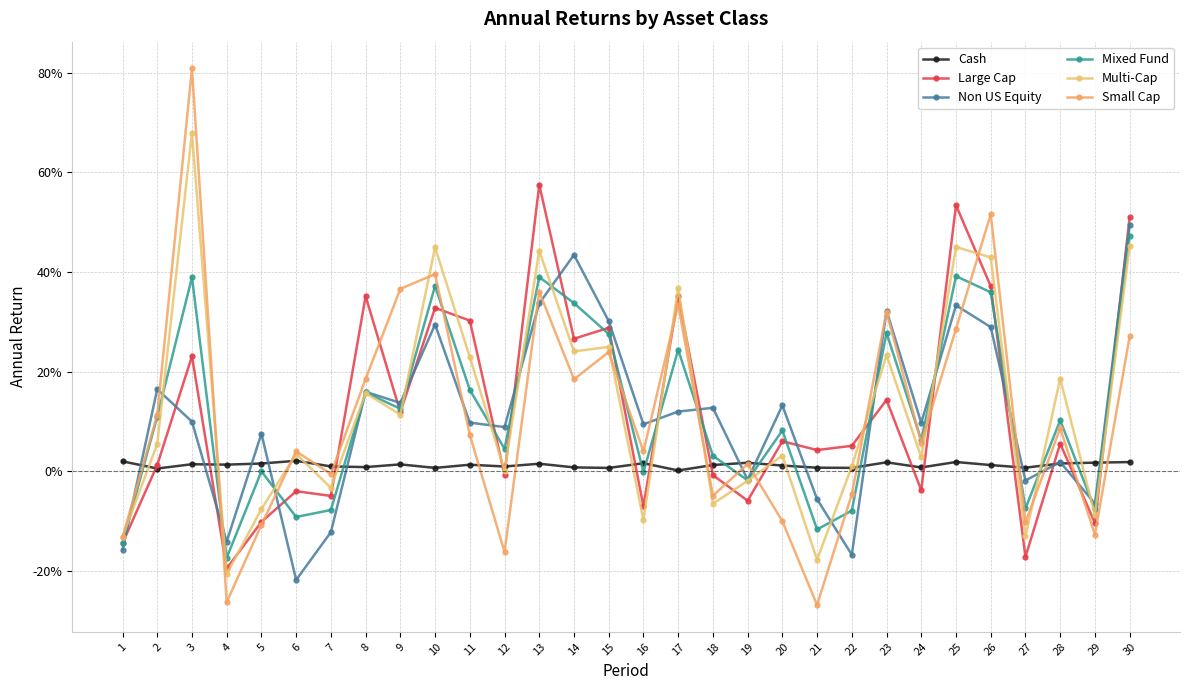

True or false: Cash has a value of 0.0 at 8.

True